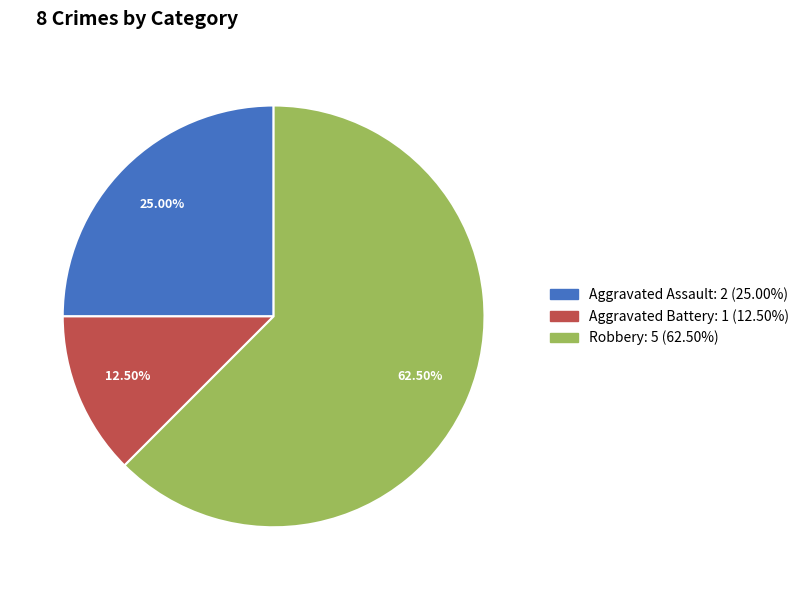

Combined, do Robbery and Aggravated Assault account for over 50%?

Yes